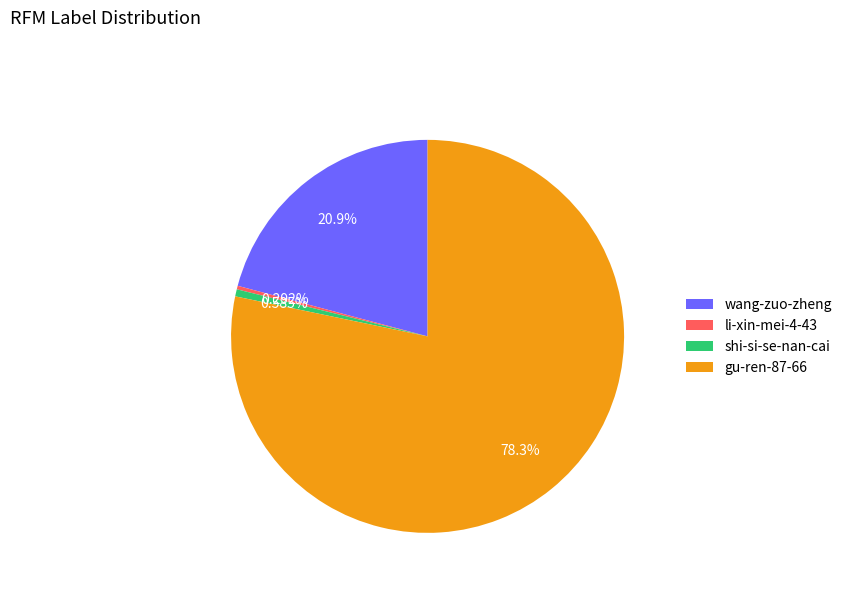

Is the sum of wang-zuo-zheng and li-xin-mei-4-43 greater than half?

No